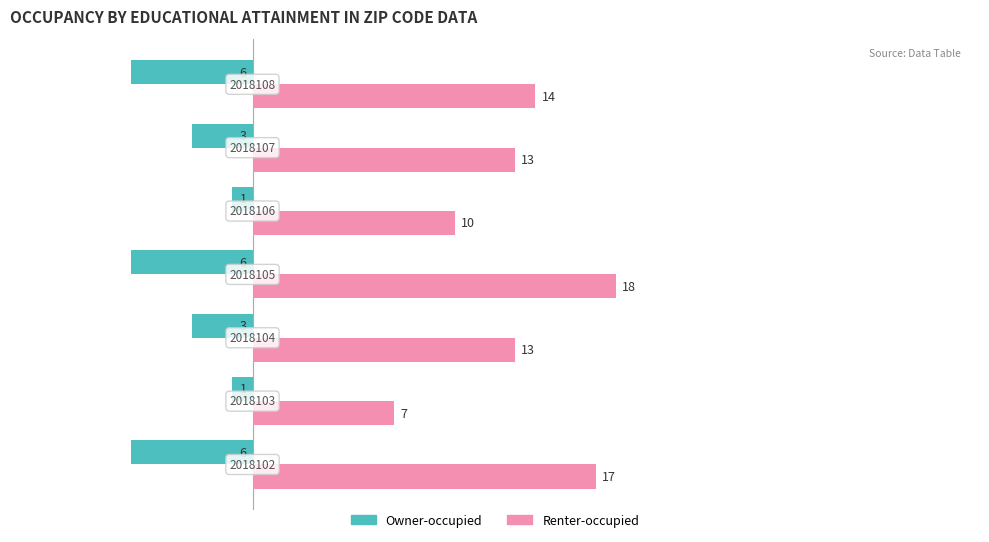

What are all the series names shown in the legend?

Owner-occupied, Renter-occupied